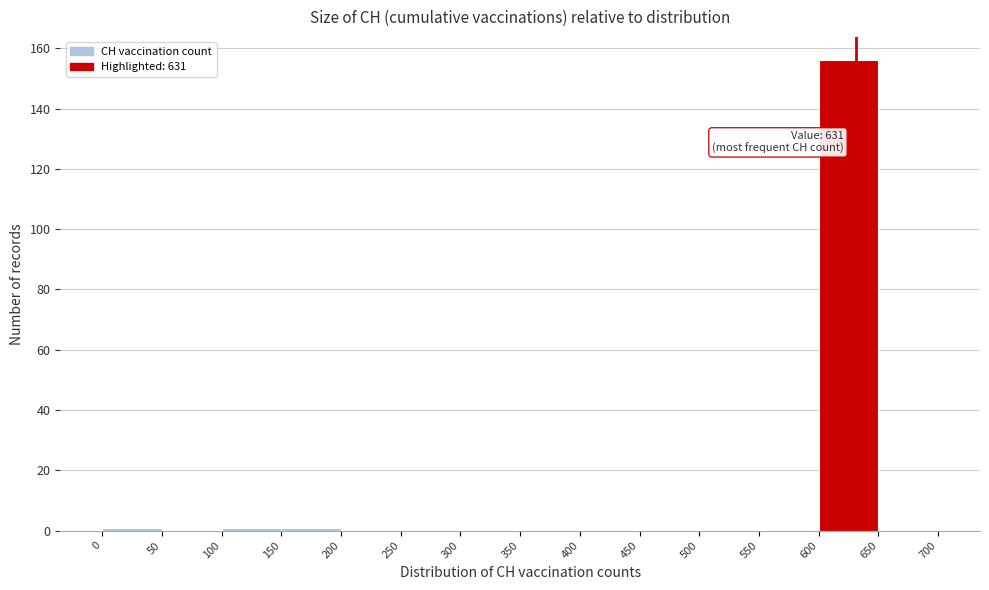

Which range on the x-axis has the tallest bar?

600 to 650